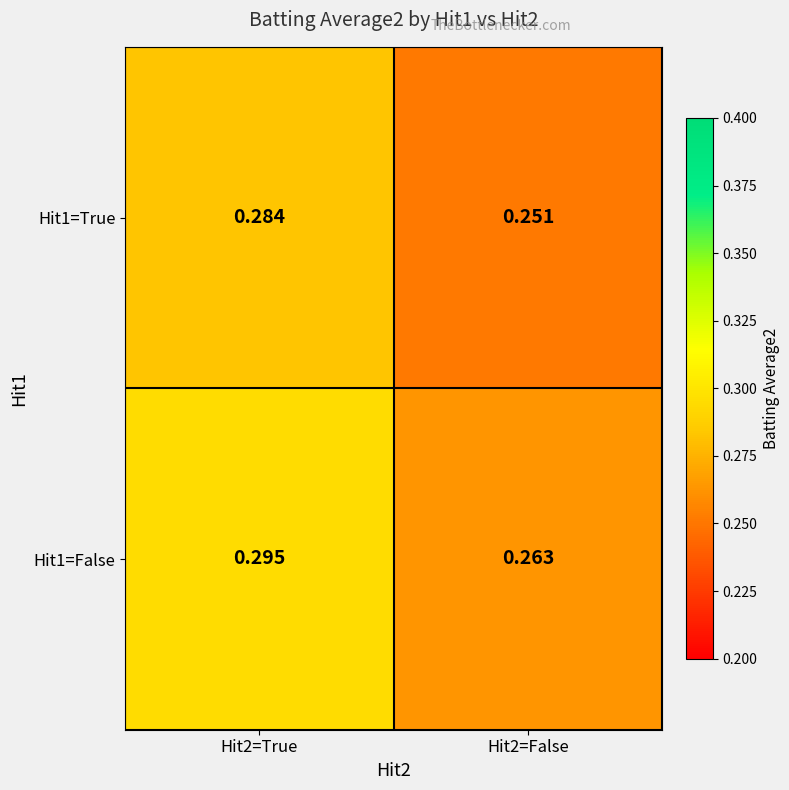

Is the value of Hit1=True at Hit2=True greater than the value of Hit1=False at Hit2=True?

No